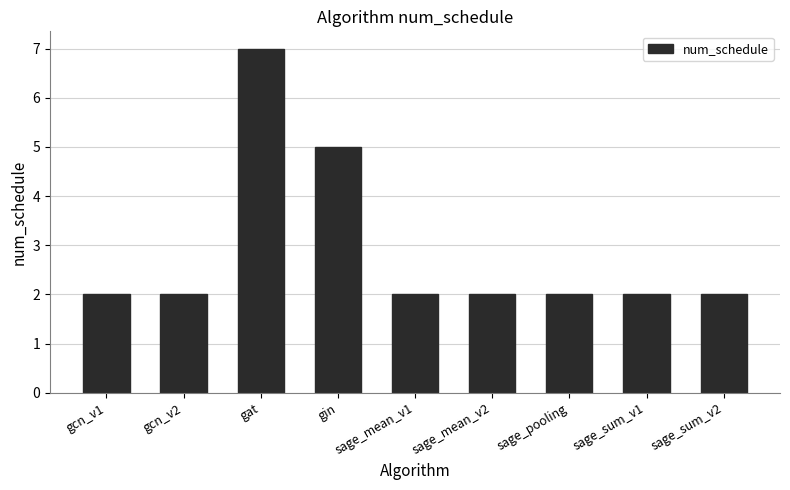

Which label corresponds to the largest value in the chart?

gat